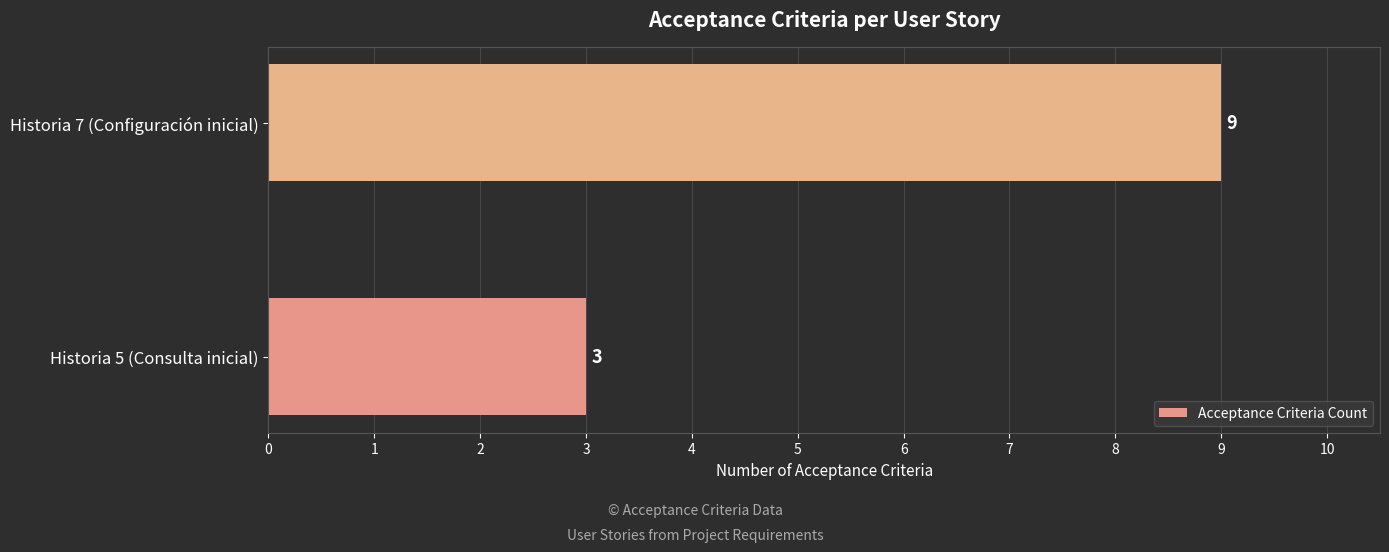

List the labels in order of value, largest first.

Historia 7 (Configuración inicial), Historia 5 (Consulta inicial)